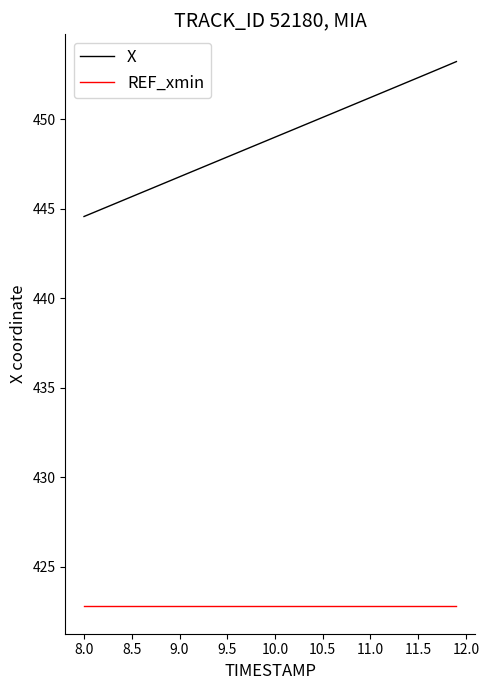

Which series has the largest range (max minus min)?

X